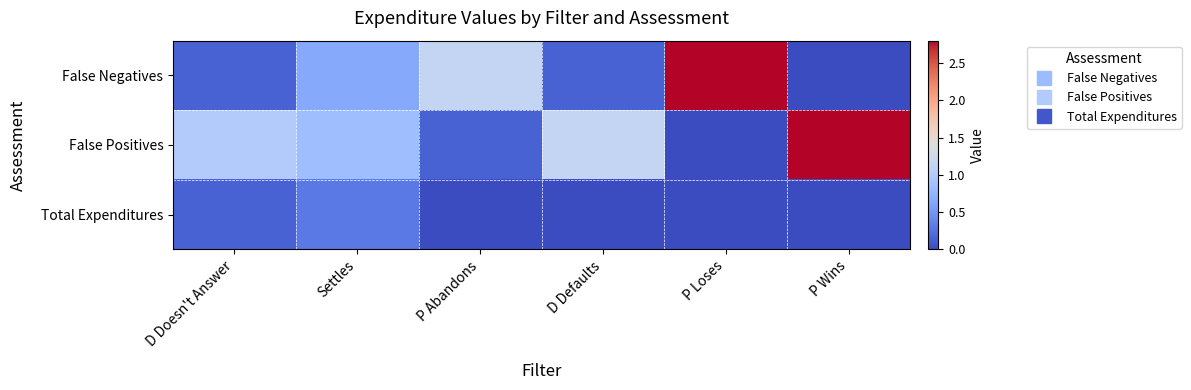

Reading right to left, transcribe all the data shown in this chart.

False Negatives: P Wins=0.0	P Loses=2.8	D Defaults=0.2	P Abandons=1.1	Settles=0.7	D Doesn't Answer=0.2
False Positives: P Wins=2.8	P Loses=0.0	D Defaults=1.1	P Abandons=0.1	Settles=0.8	D Doesn't Answer=1.0
Total Expenditures: P Wins=0.0	P Loses=0.0	D Defaults=0.0	P Abandons=0.0	Settles=0.3	D Doesn't Answer=0.2